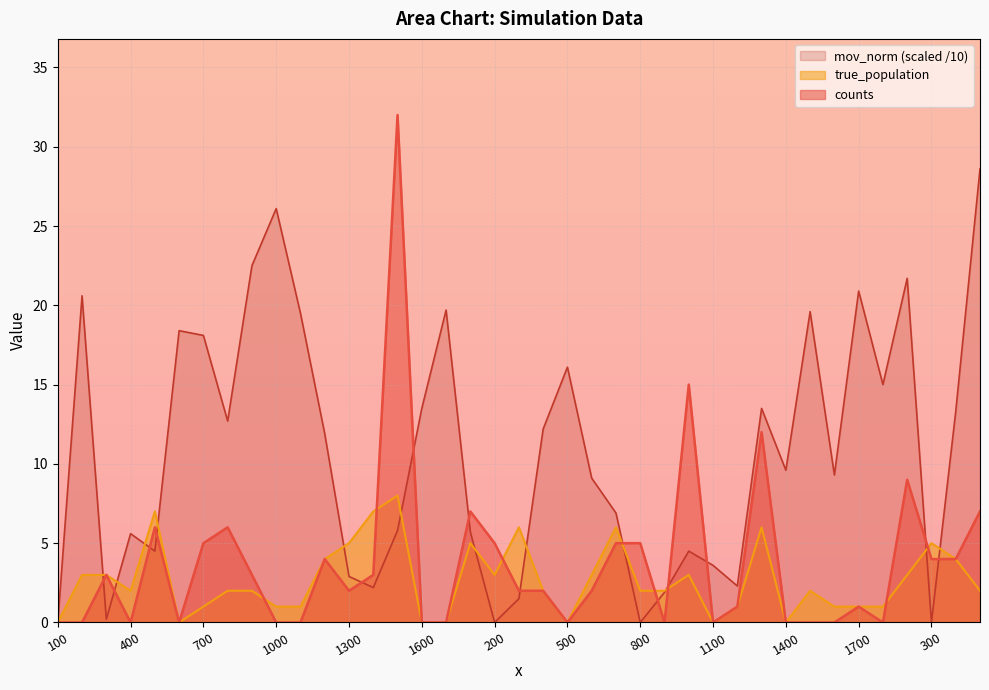

True or false: true_population has more than 2 points higher than both neighbors.

True